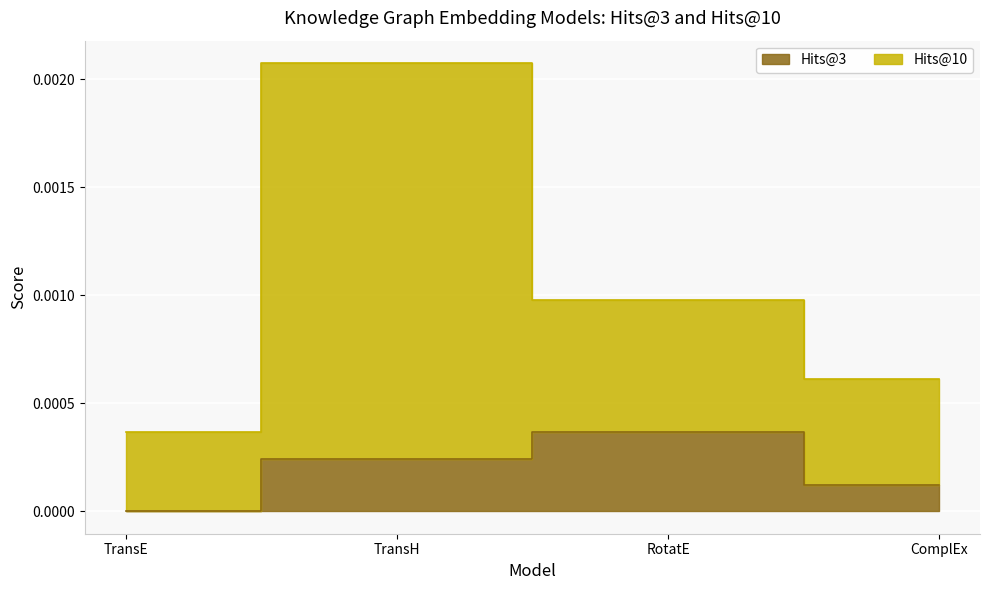

How many values in Hits@3 are above zero?

3